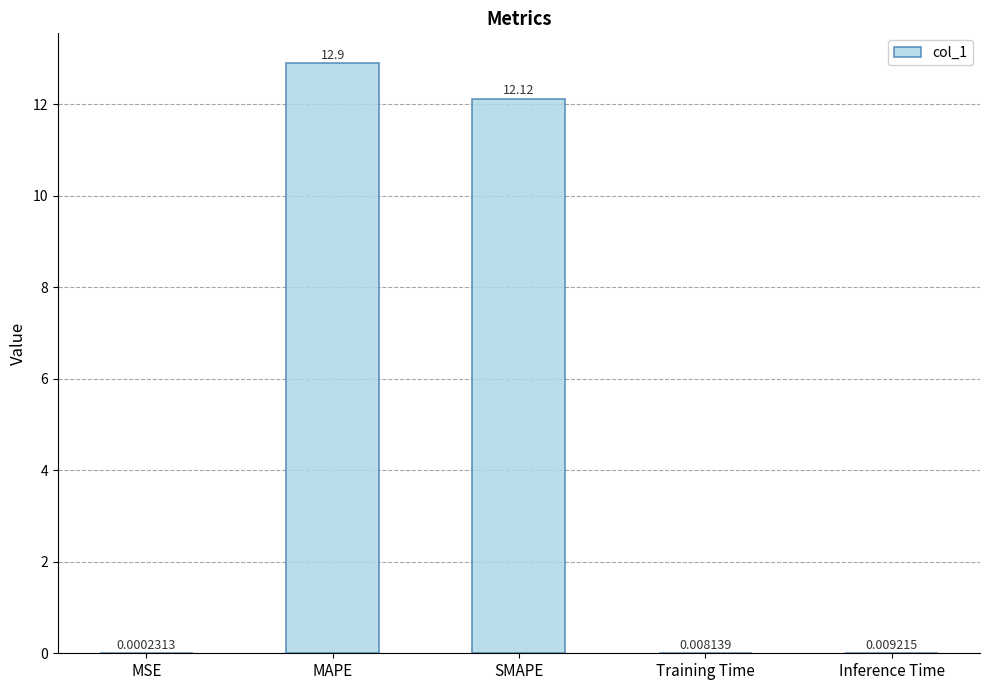

What is the greatest value displayed?

12.9